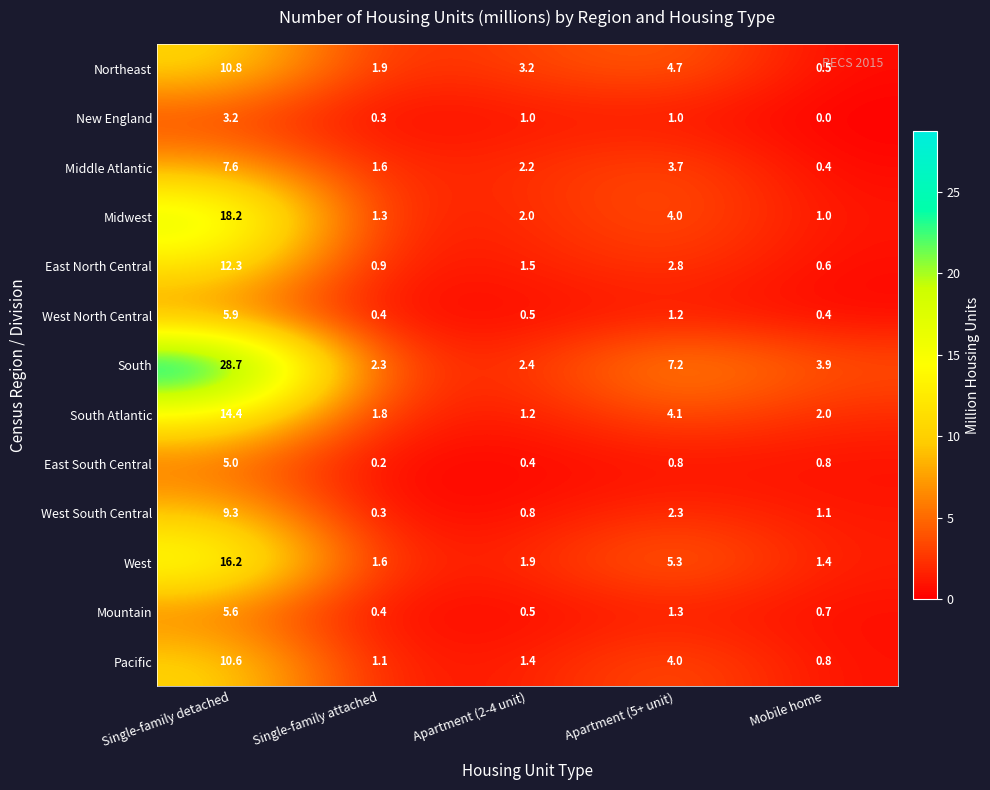

How many distinct data groups are displayed?

13